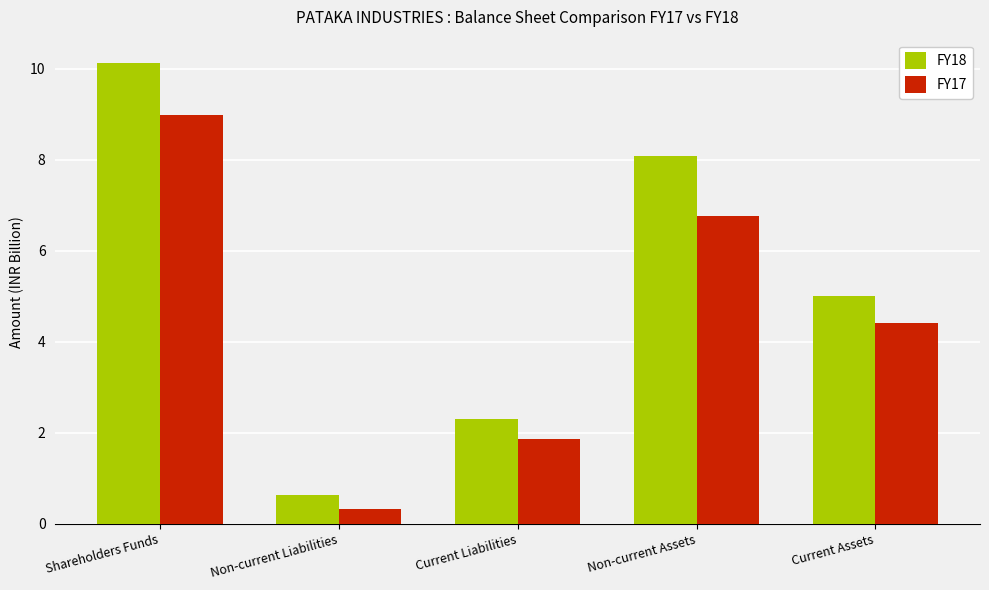

What is the difference between the highest and lowest values at Non-current Liabilities?

0.3